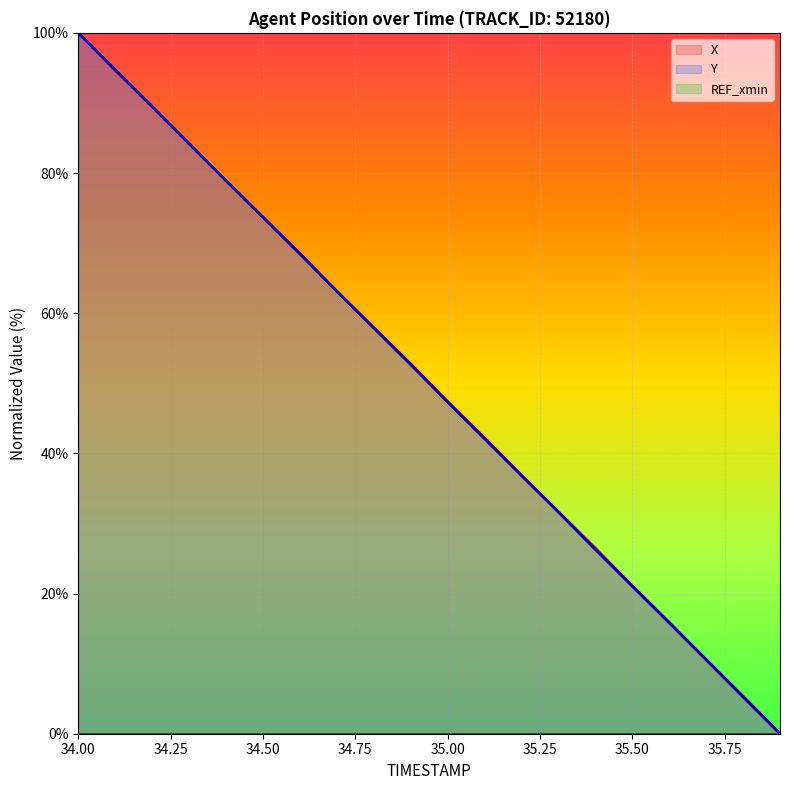

What is the difference between the highest and lowest values at 35.5?

0.1